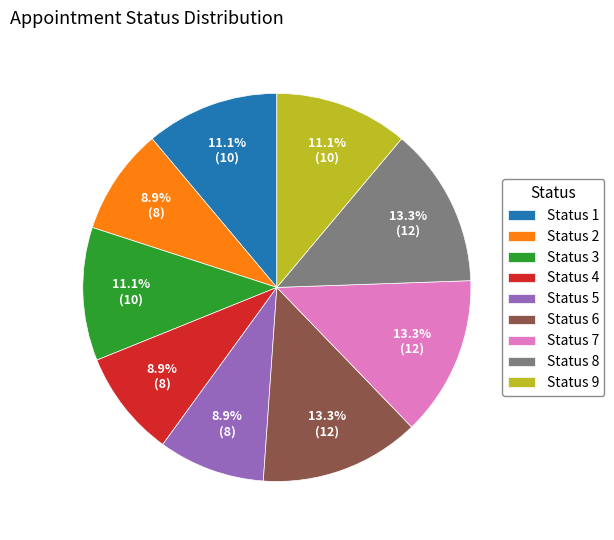

How many slices are in this pie chart?

9